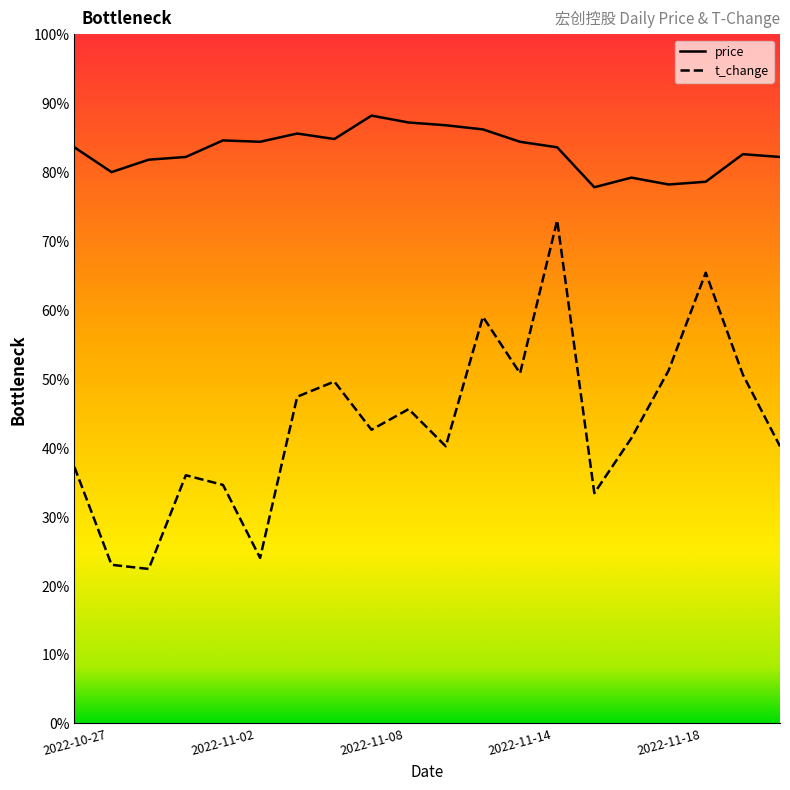

True or false: t_change and price cross at least once.

False